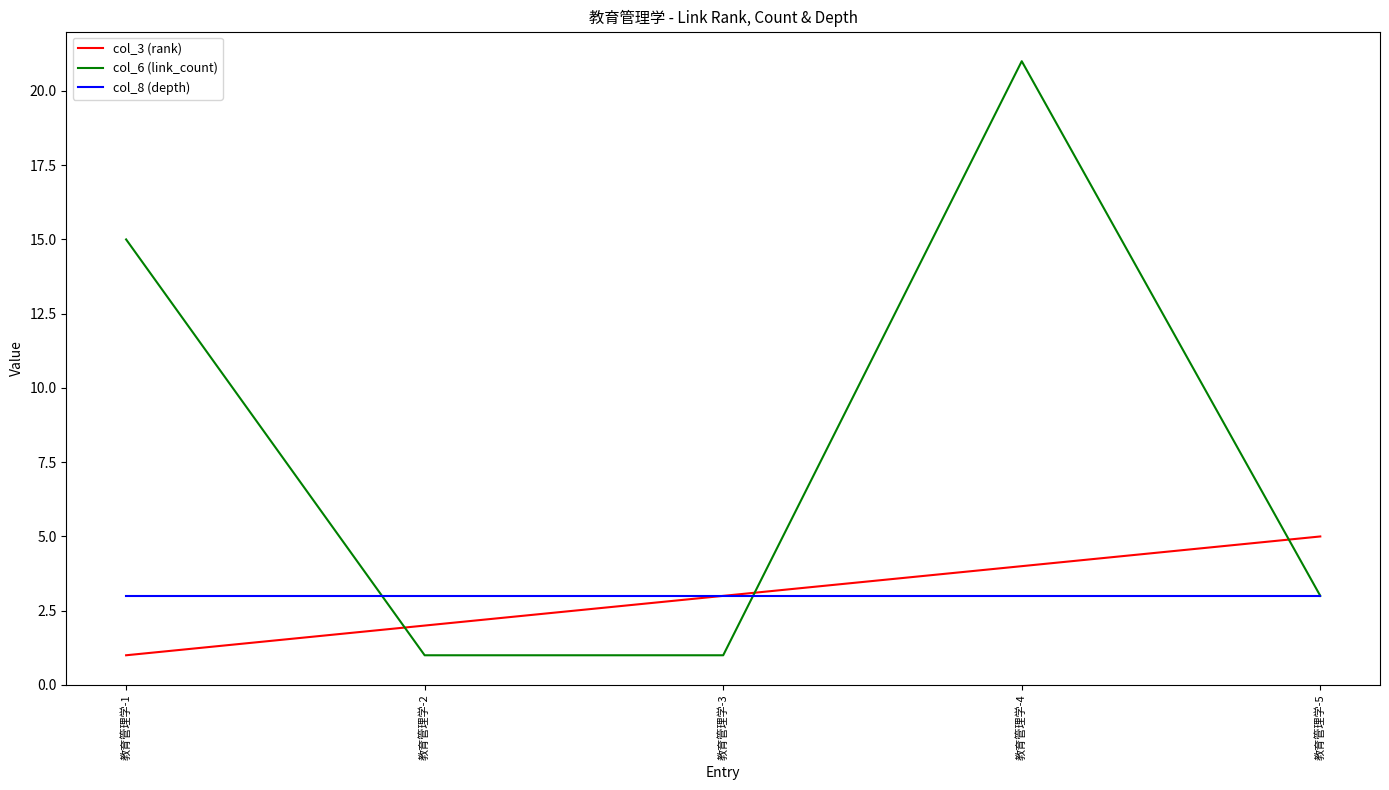

Reading left to right, list all the values displayed in this chart.

col_3 (rank): 教育管理学-1=1	教育管理学-2=2	教育管理学-3=3	教育管理学-4=4	教育管理学-5=5
col_6 (link_count): 教育管理学-1=15	教育管理学-2=1	教育管理学-3=1	教育管理学-4=21	教育管理学-5=3
col_8 (depth): 教育管理学-1=3	教育管理学-2=3	教育管理学-3=3	教育管理学-4=3	教育管理学-5=3